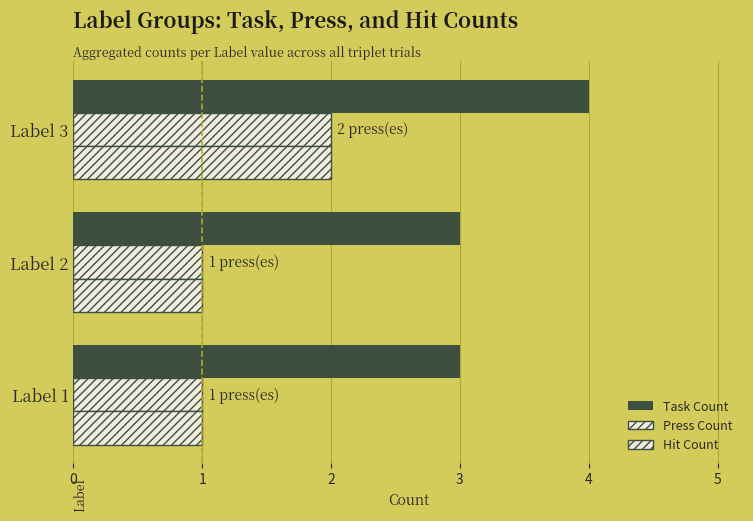

Count the number of categories in the chart.

3